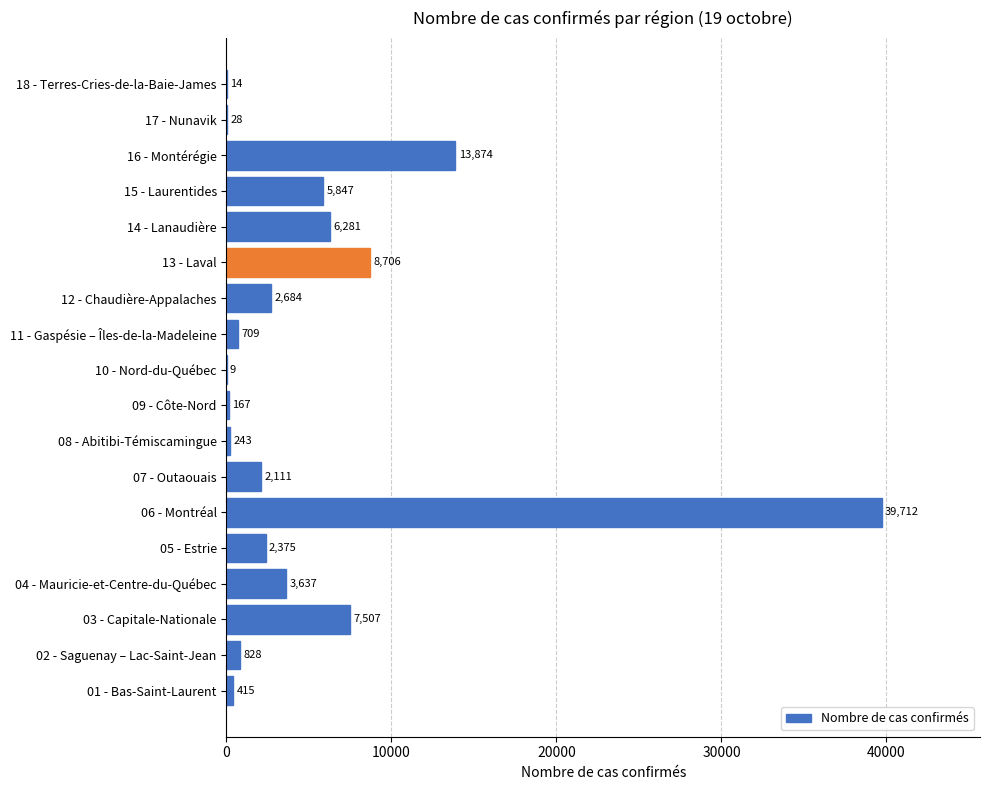

What is the change in value from 10 - Nord-du-Québec to 16 - Montérégie?

+13865